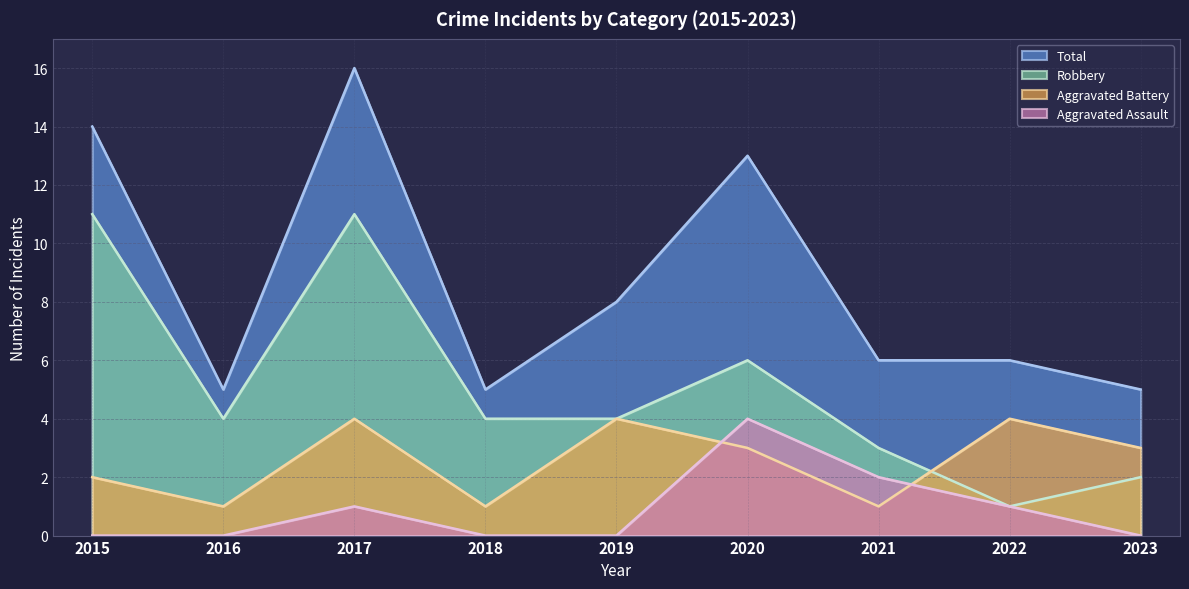

True or false: Aggravated Assault and Total cross at least once.

False